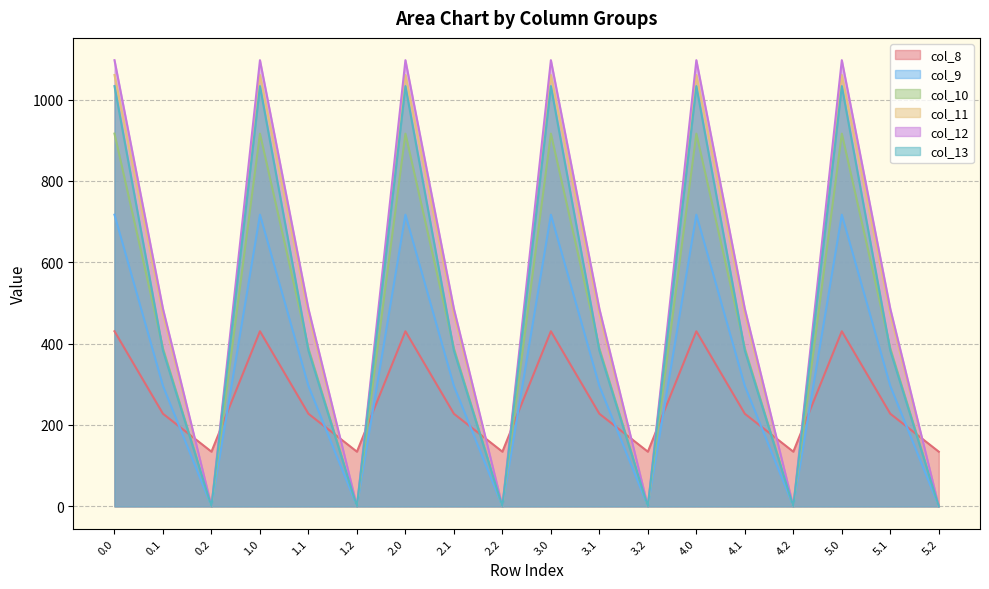

What is the value of the col_10 point at the 17th from the left?

388.1